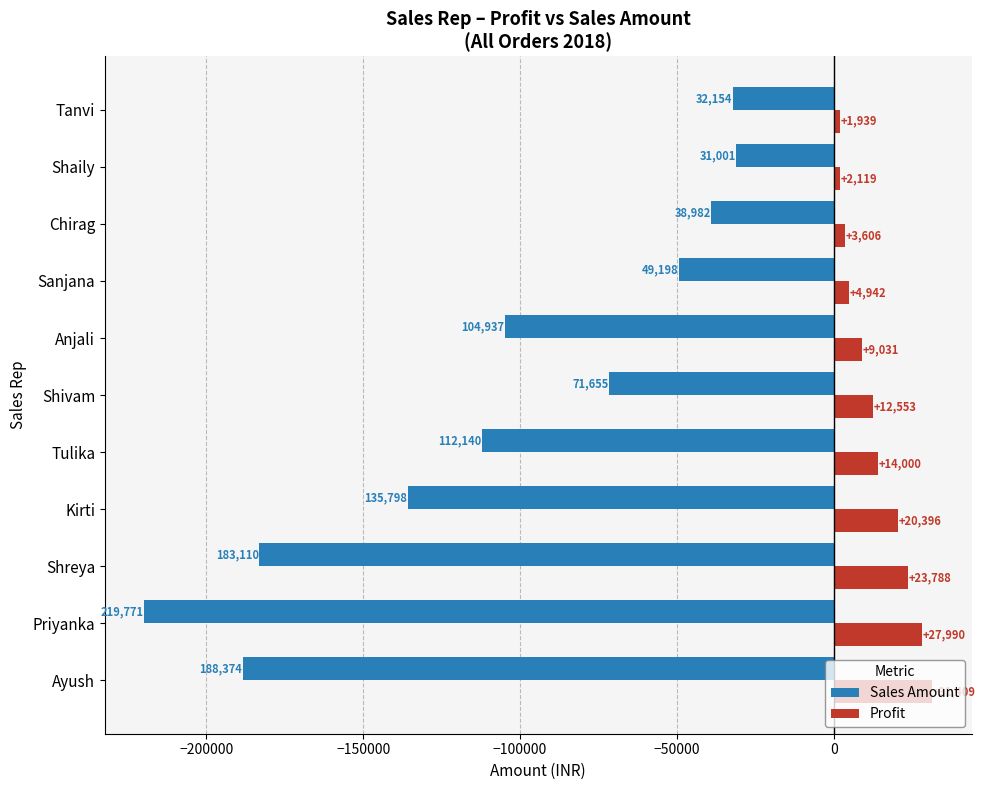

What is the difference between the second highest and minimum values in the Profit series?

26051